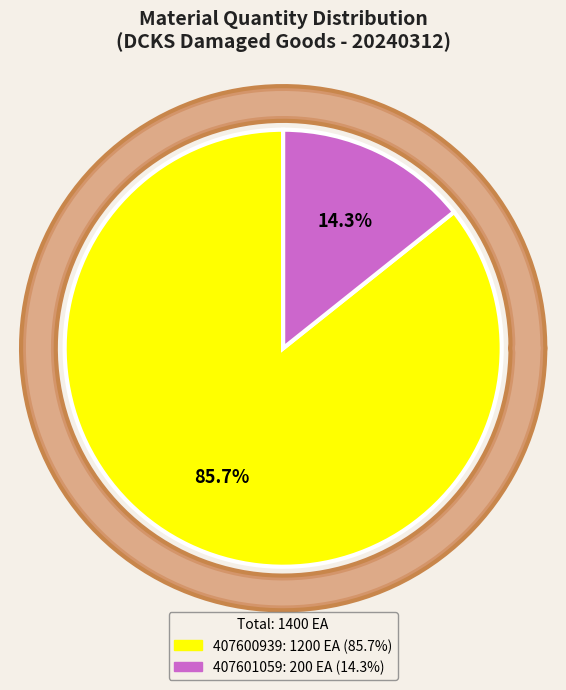

Does any single category account for the majority?

Yes